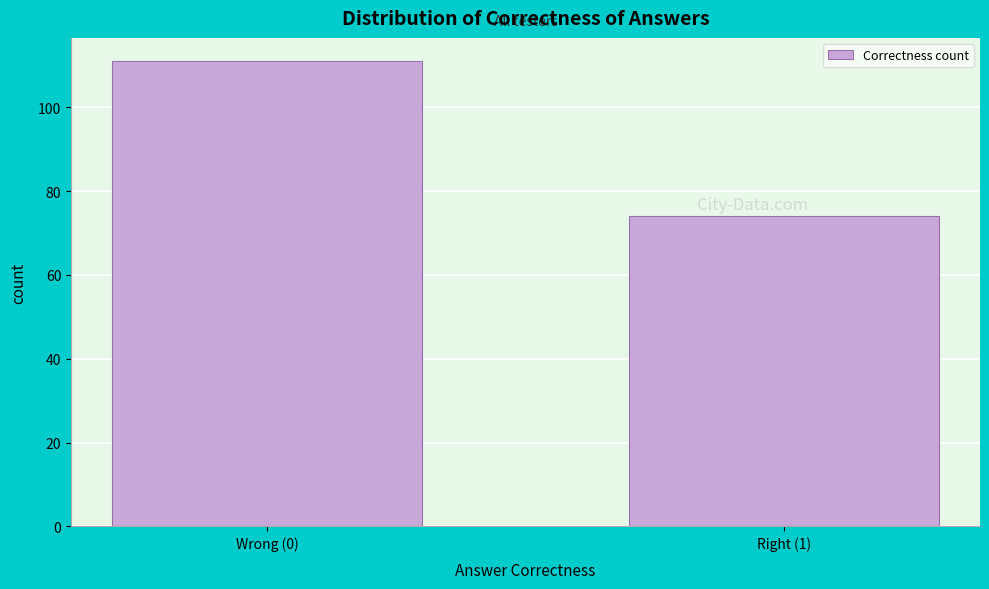

Reading left to right, transcribe all the data shown in this chart.

Wrong (0)=111	Right (1)=74